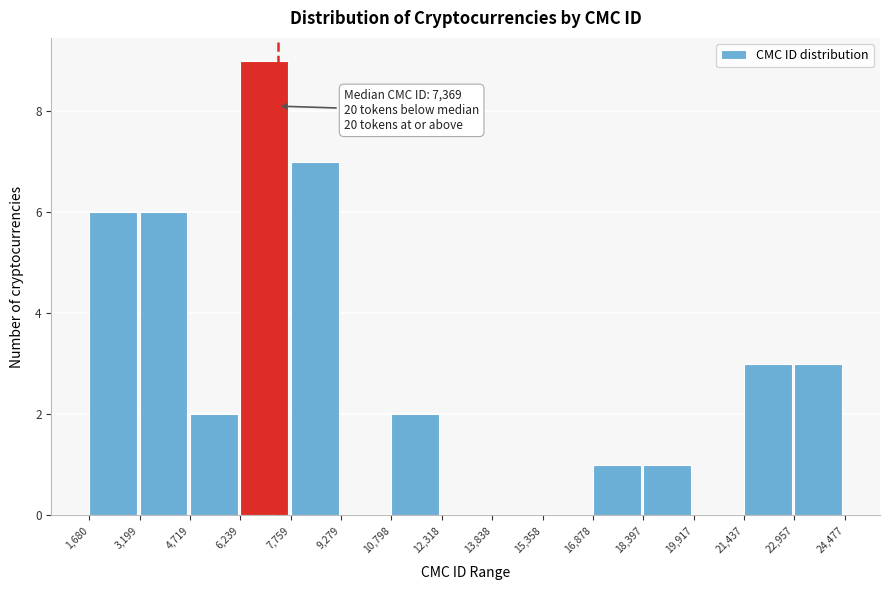

Over which range of the x-axis is the bar tallest?

6,239 to 7,759